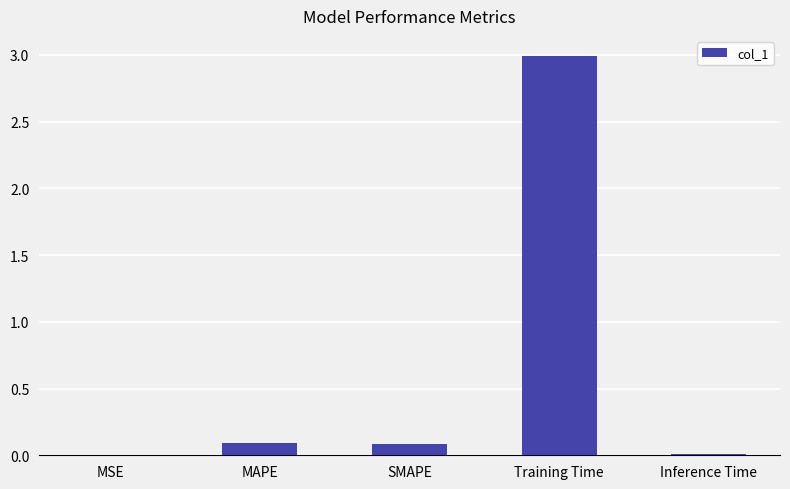

The value at Training Time is 3.0. True or false?

True